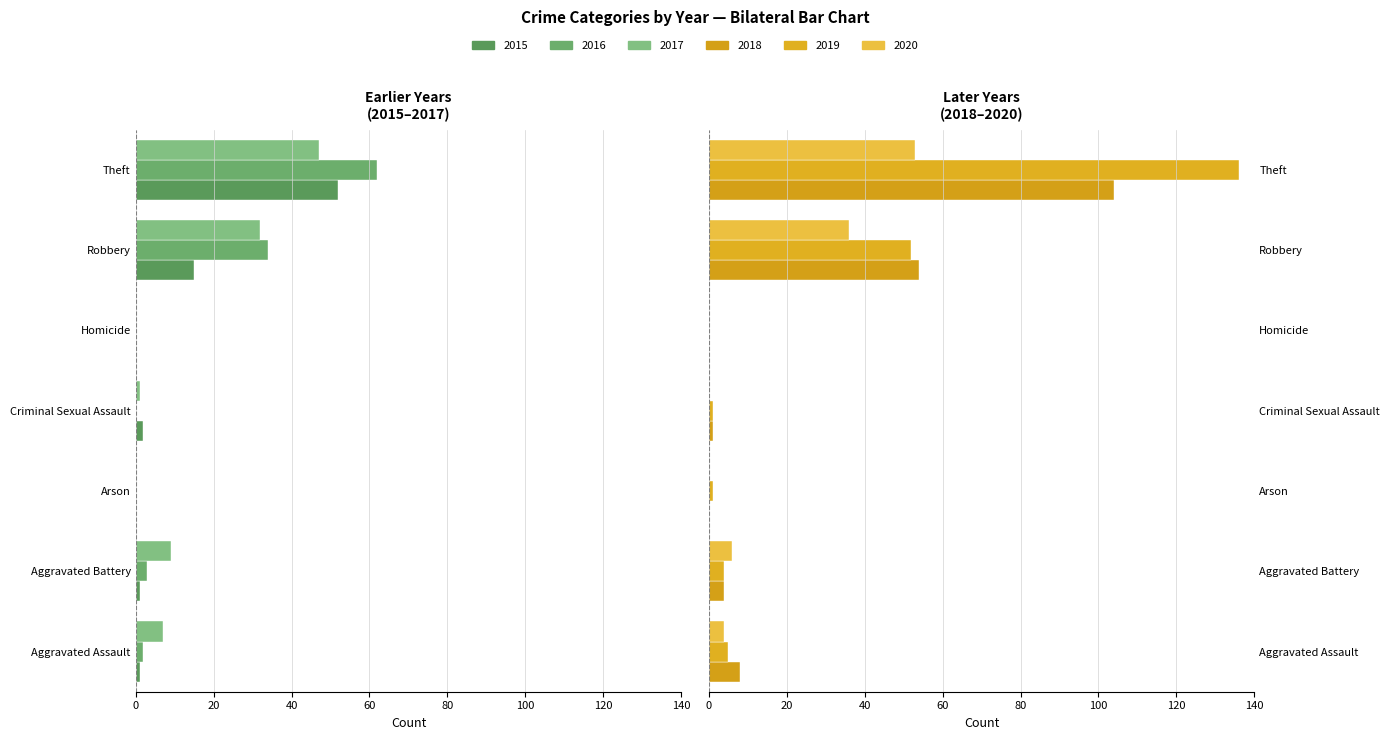

Which series changed the most between Criminal Sexual Assault and Homicide?

2015